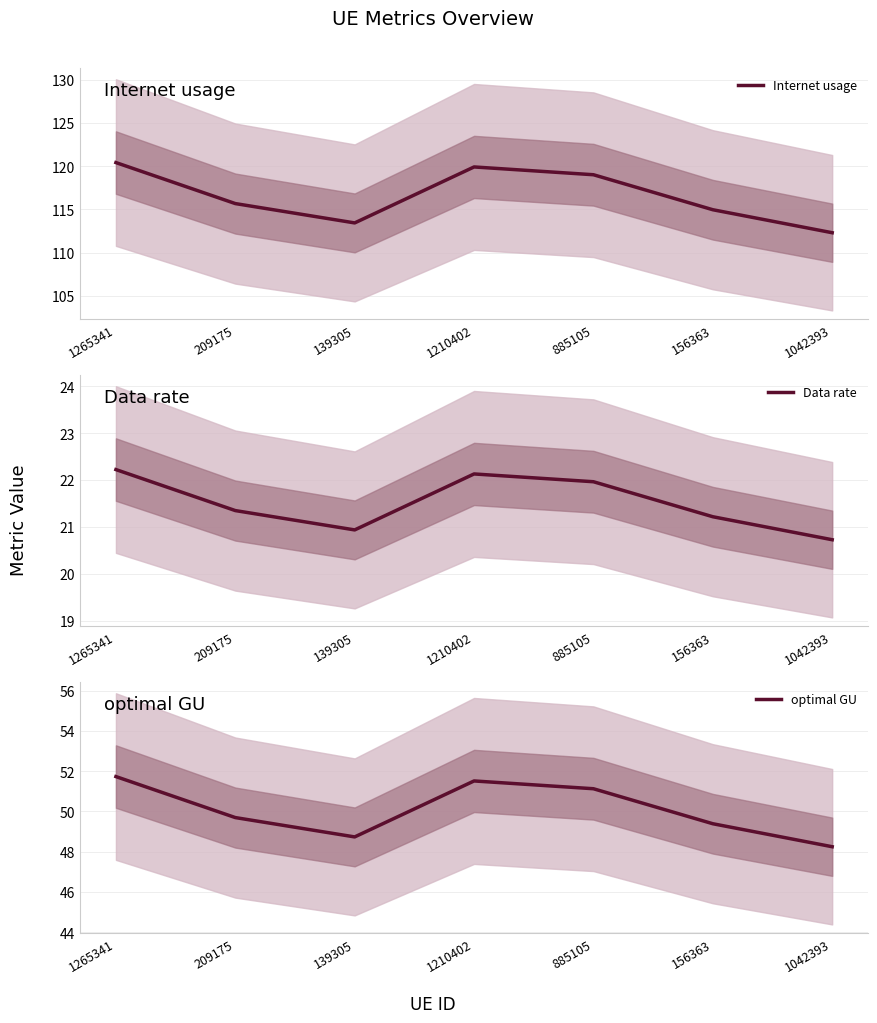

At which category does the chart reach its minimum across all series?

1042393